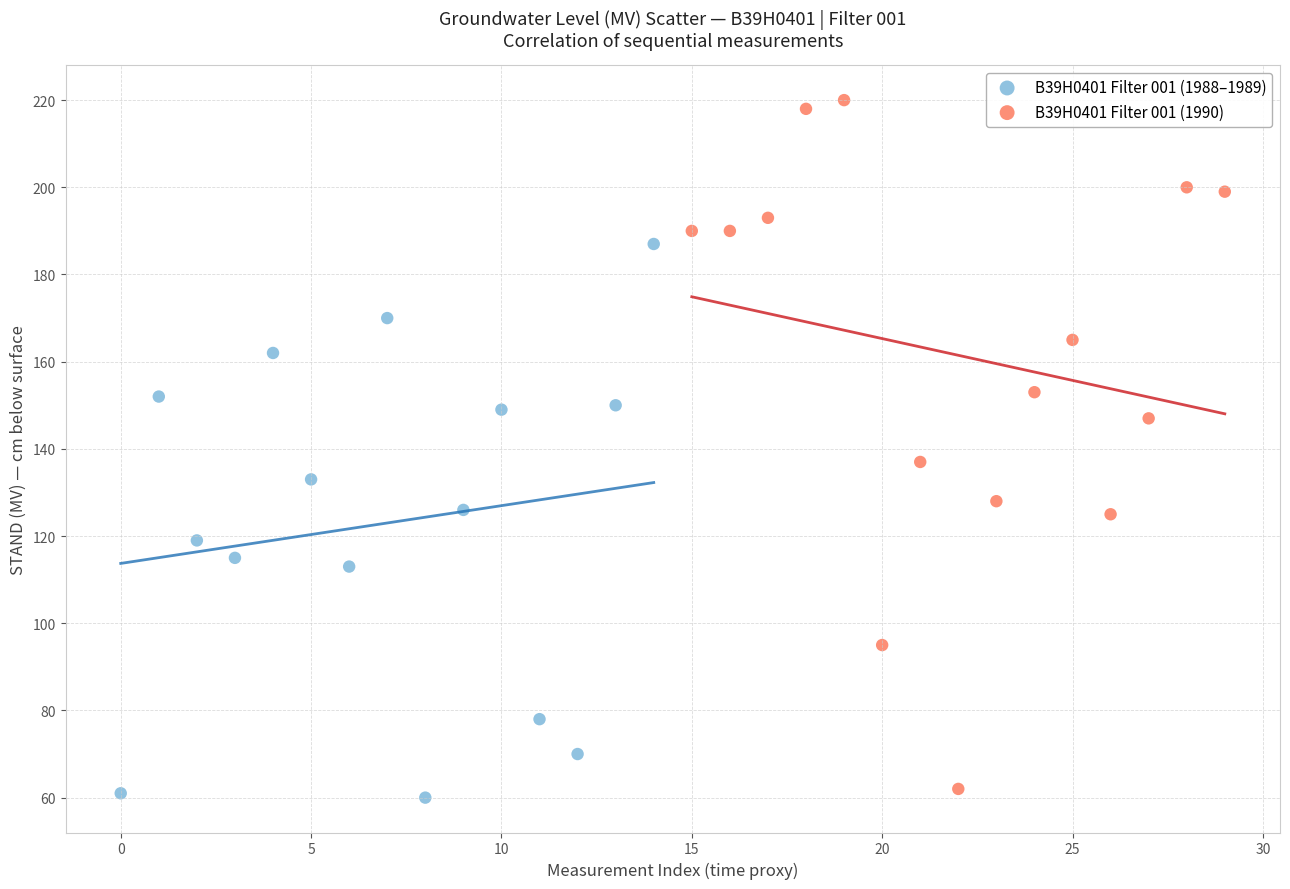

What are all the series names shown in the legend?

B39H0401 Filter 001 (1988–1989), B39H0401 Filter 001 (1990)